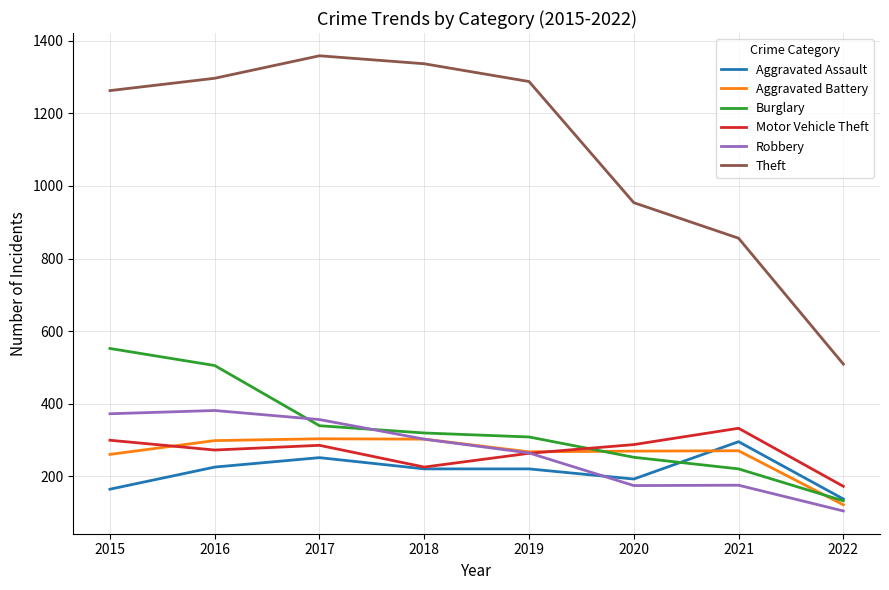

True or false: Motor Vehicle Theft and Robbery intersect in this chart.

True